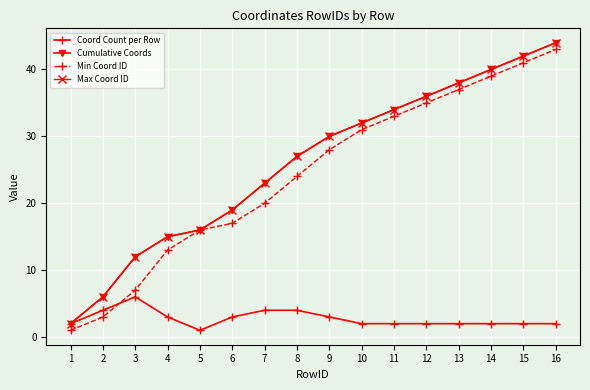

What is the sum of the Max Coord ID values at 2 and 15?

48